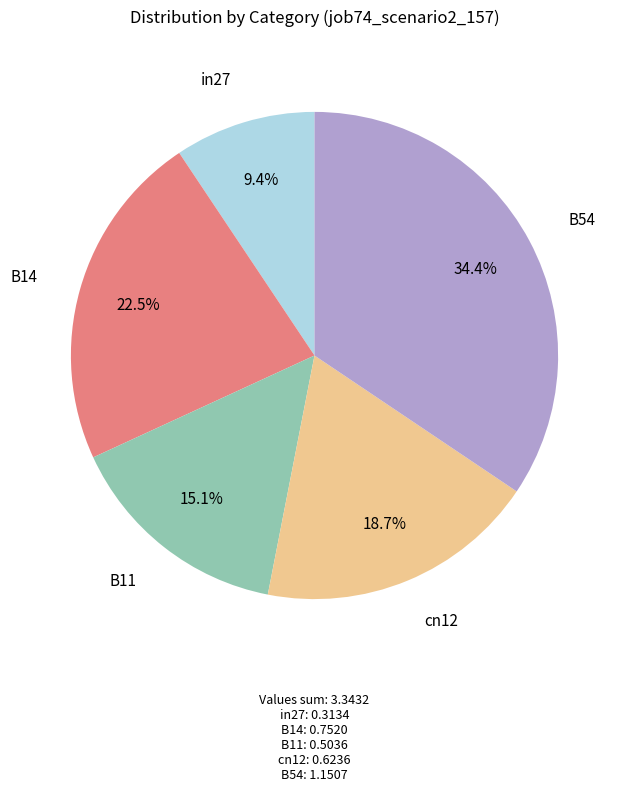

Does any single category account for the majority?

No